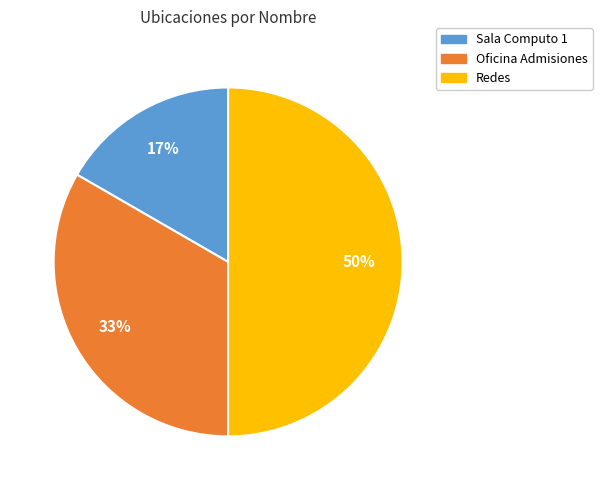

To the nearest percent, what percentage of the pie is Oficina Admisiones?

33%